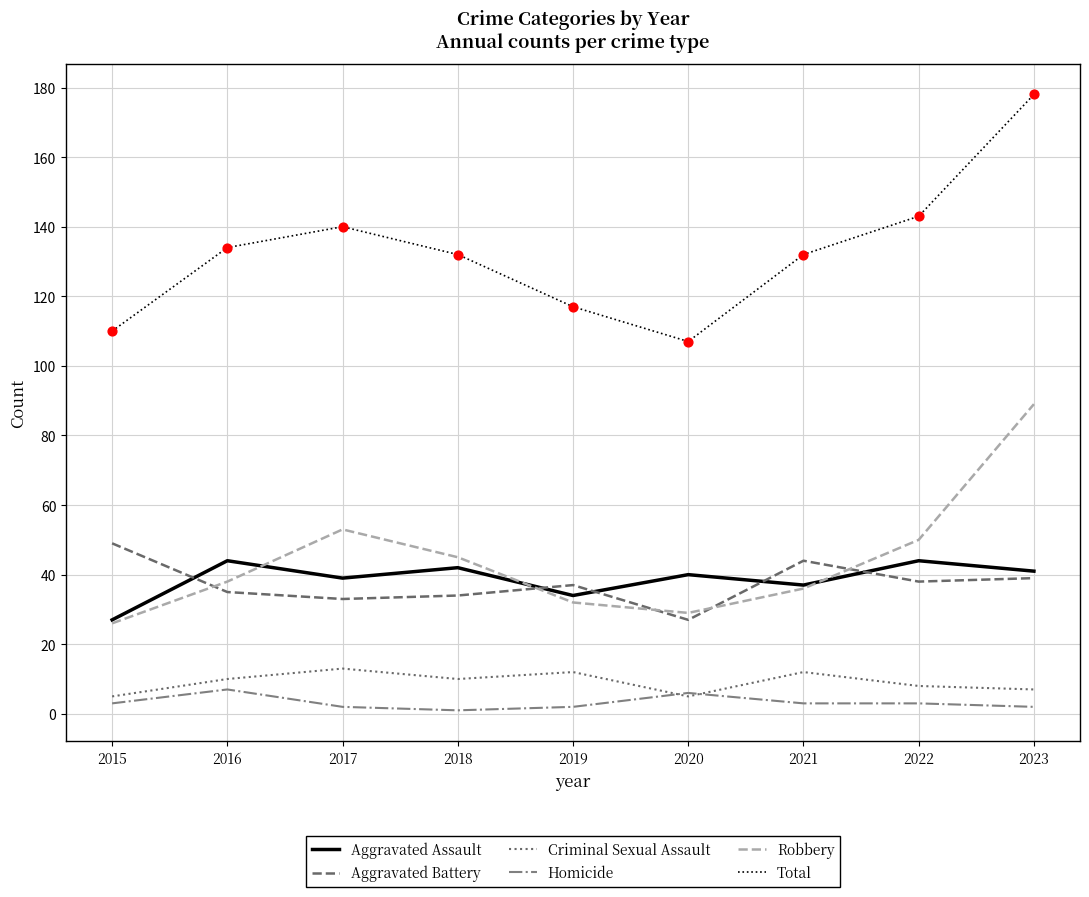

What are all the series names shown in the legend?

Aggravated Assault, Aggravated Battery, Criminal Sexual Assault, Homicide, Robbery, Total